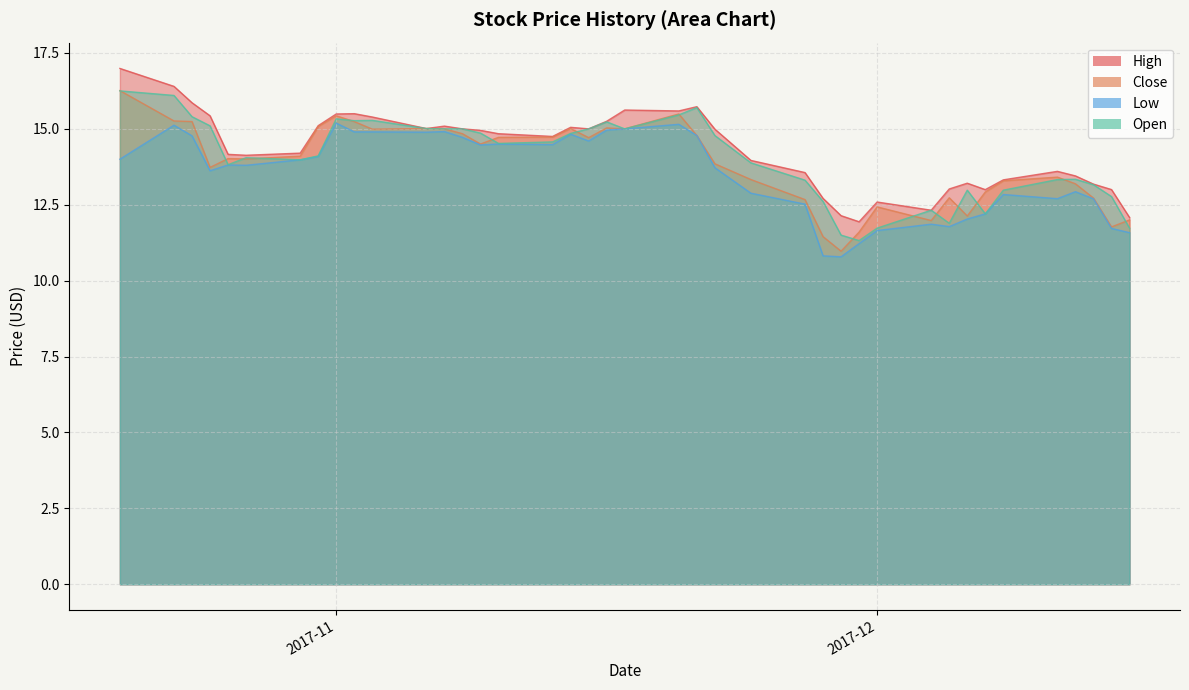

What is the difference between the maximum and minimum values in the High series?

5.1